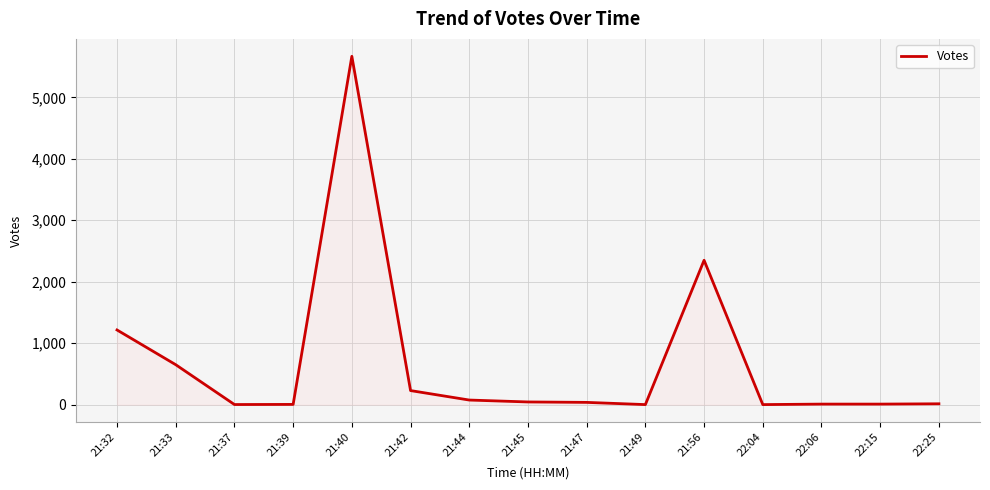

Which label corresponds to the largest value in the chart?

21:40